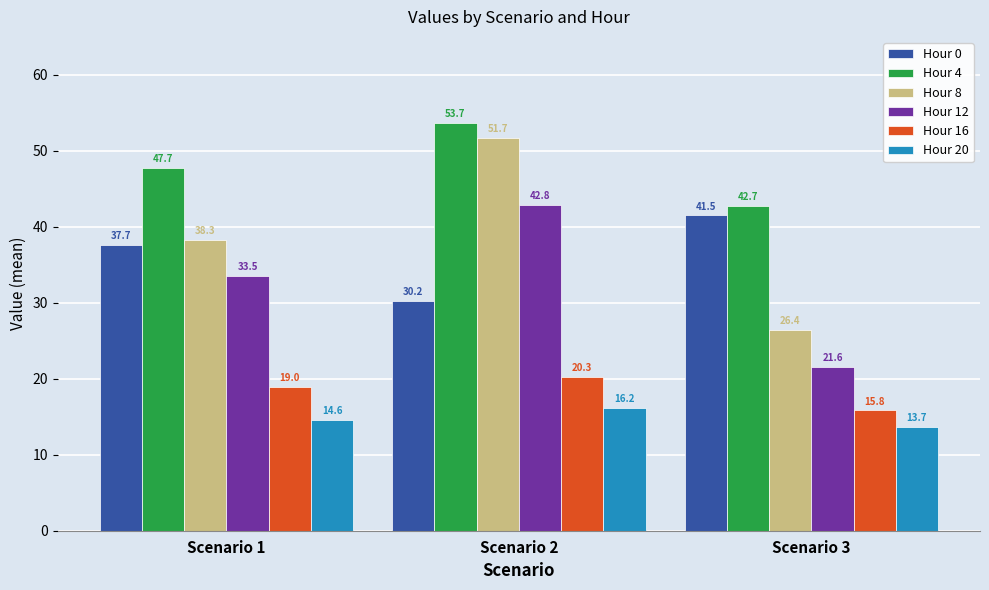

Reading left to right, what are all the values shown in this chart?

Hour 0: Scenario 1=37.7	Scenario 2=30.2	Scenario 3=41.5
Hour 4: Scenario 1=47.7	Scenario 2=53.7	Scenario 3=42.7
Hour 8: Scenario 1=38.3	Scenario 2=51.7	Scenario 3=26.4
Hour 12: Scenario 1=33.5	Scenario 2=42.8	Scenario 3=21.6
Hour 16: Scenario 1=19.0	Scenario 2=20.3	Scenario 3=15.8
Hour 20: Scenario 1=14.6	Scenario 2=16.2	Scenario 3=13.7